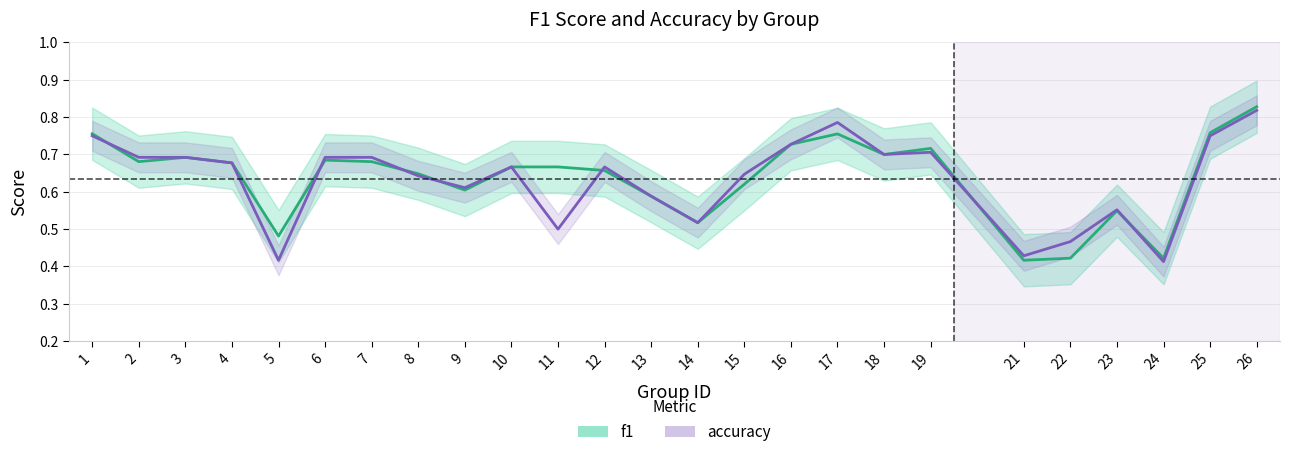

What value does the accuracy series have at 23?

0.6